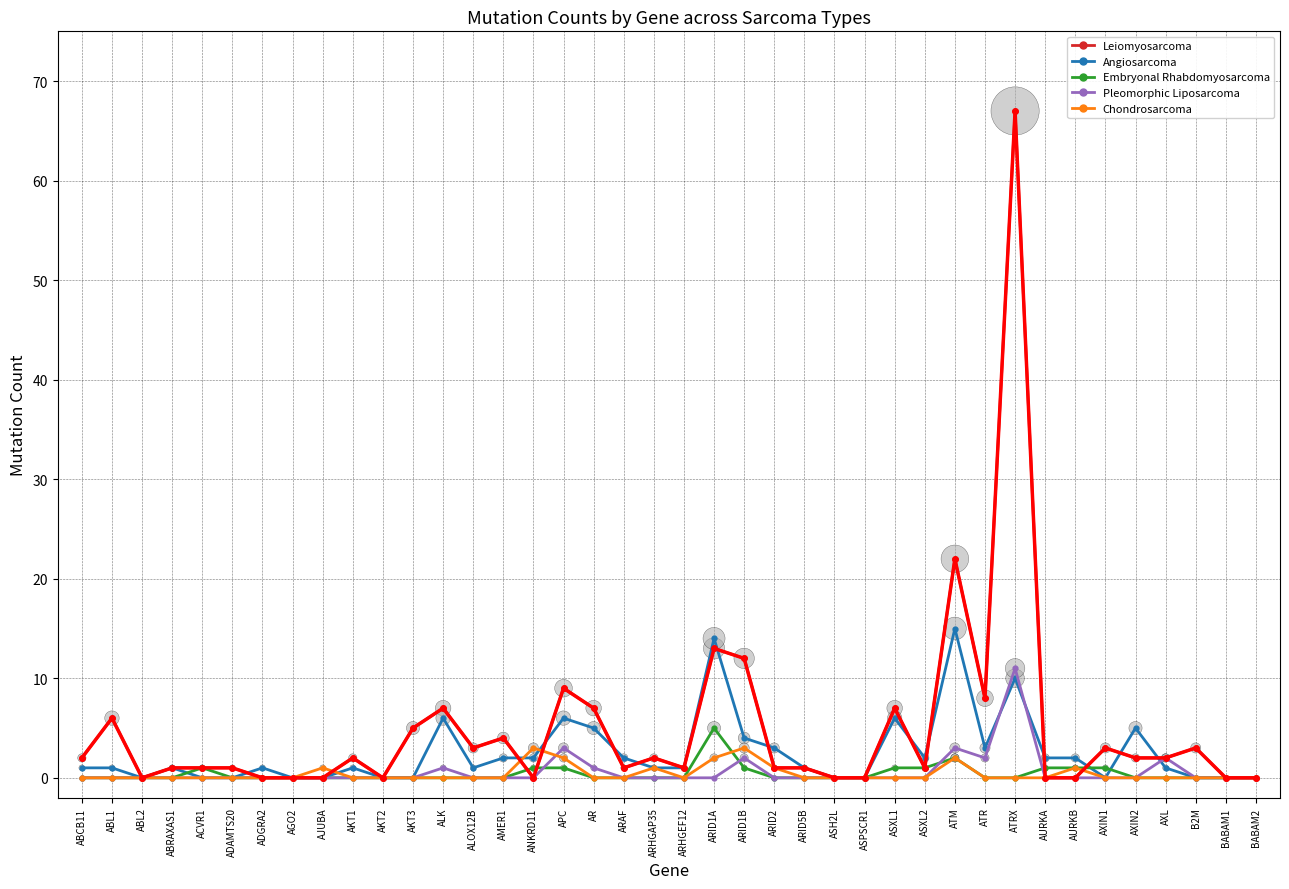

Is it true that Angiosarcoma equals 2 at ARAF?

True